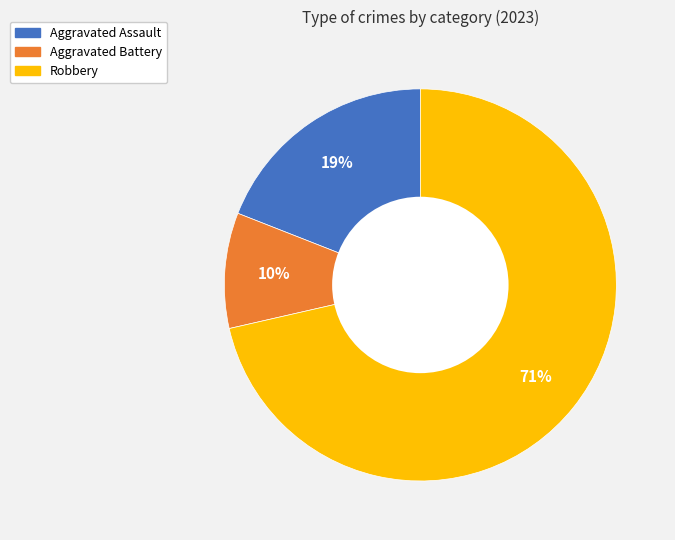

Which category has the biggest portion of the pie?

Robbery